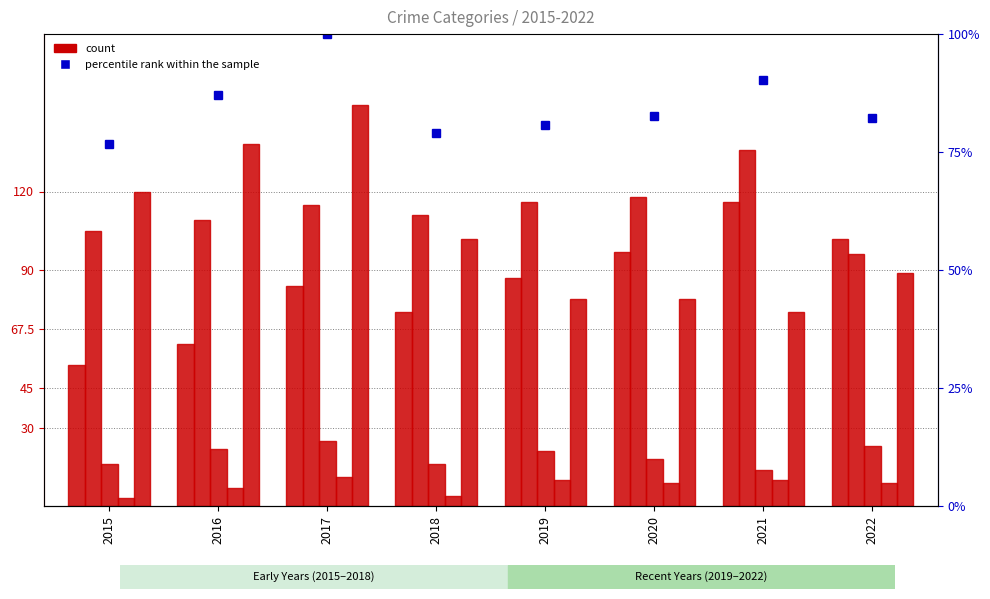

True or false: Aggravated Battery has a value of 66.6 at 2018.

False